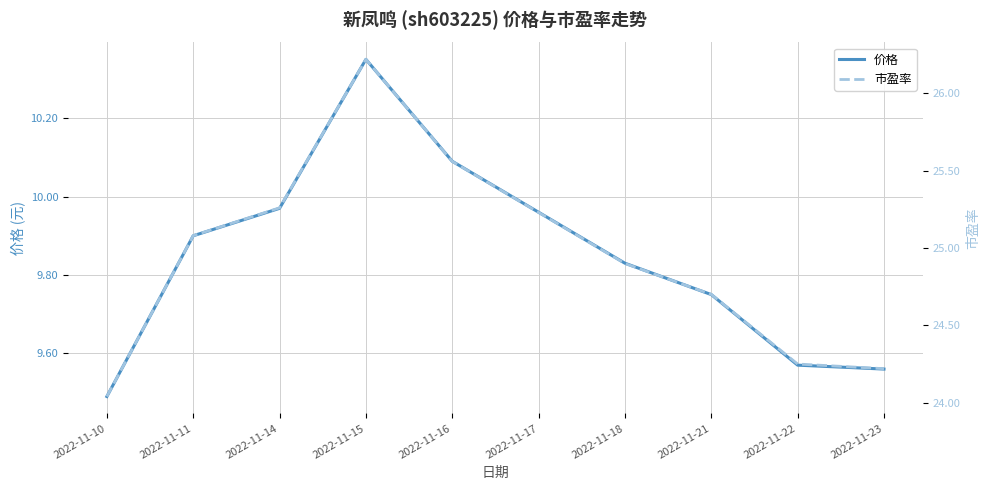

List the series in order of their overall mean, lowest first.

价格, 市盈率